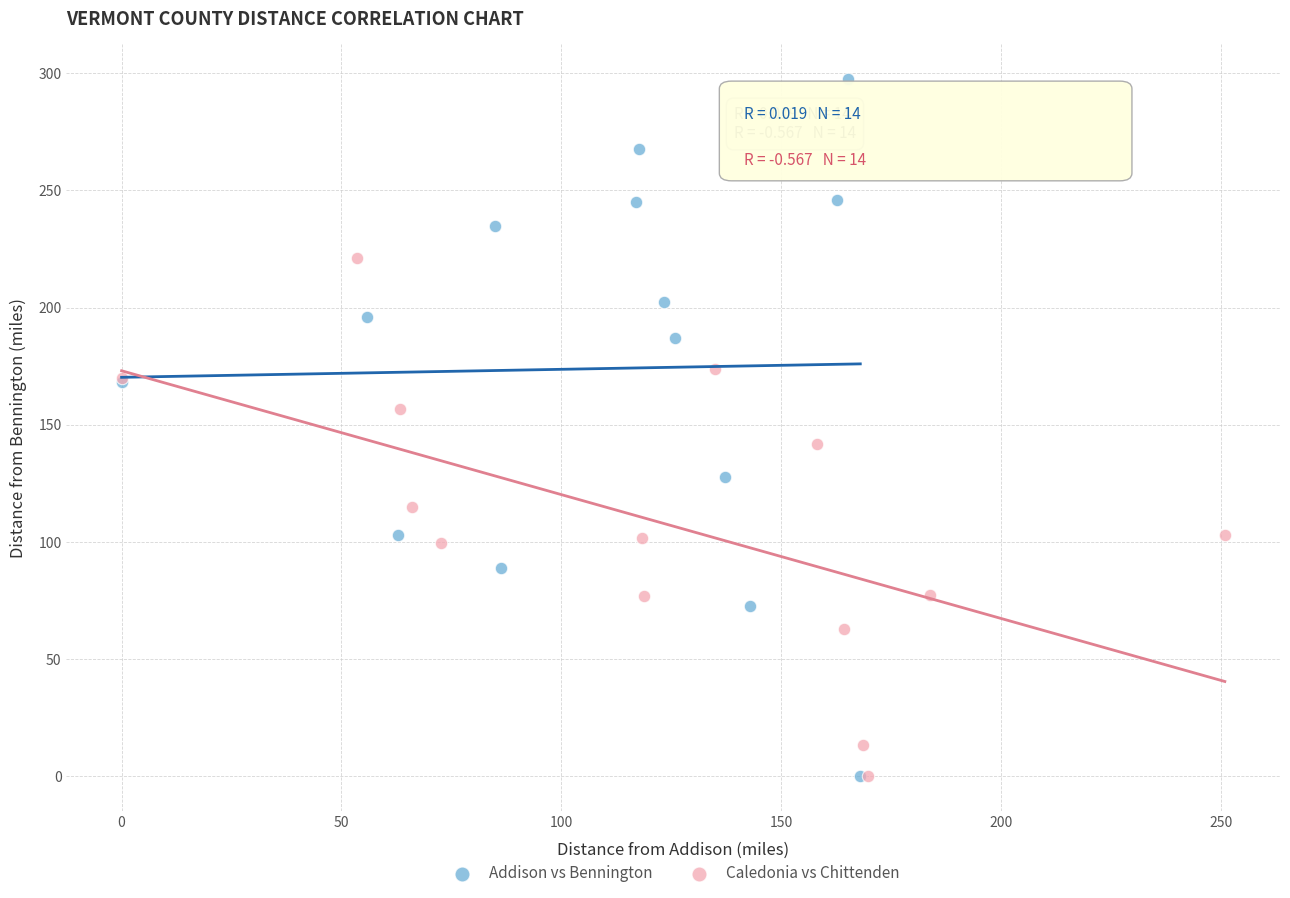

Which series contains the highest Y value?

Addison vs Bennington